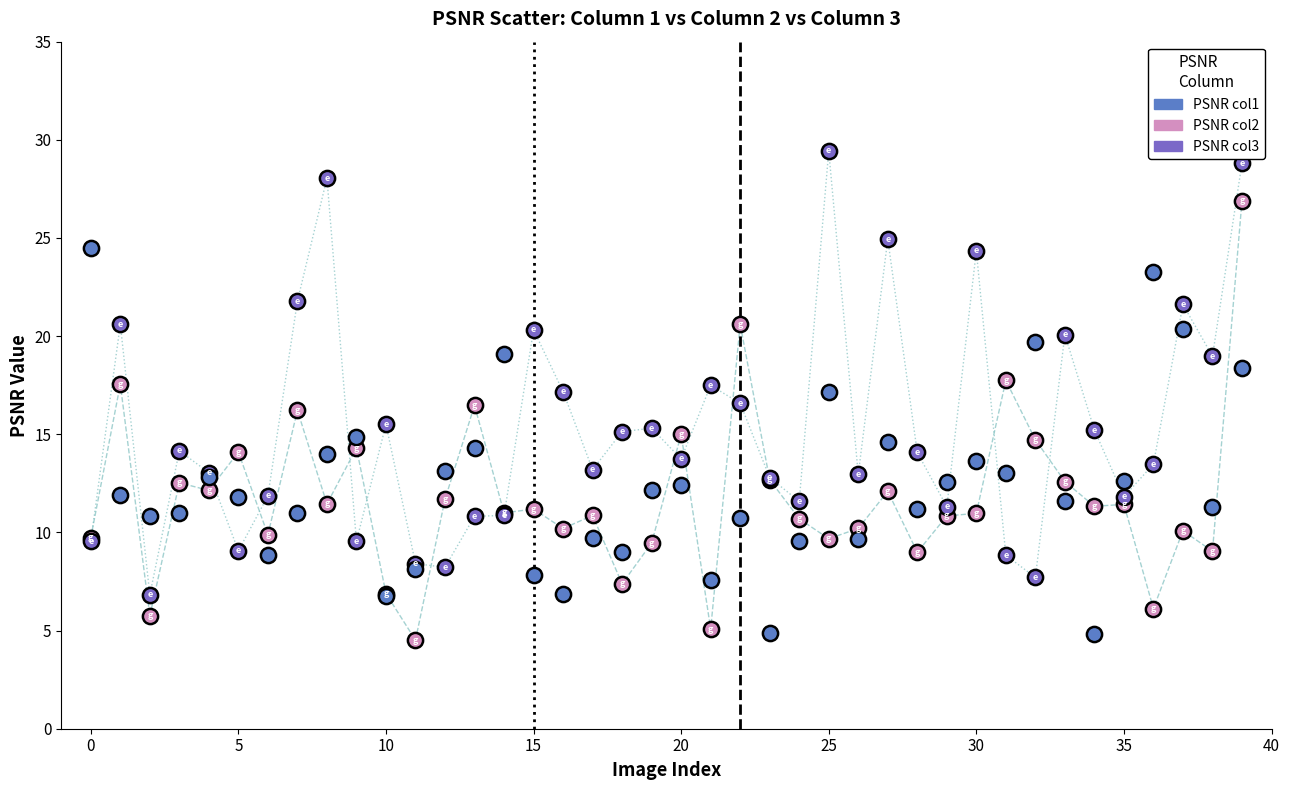

Which series contains the highest Y value?

PSNR col3